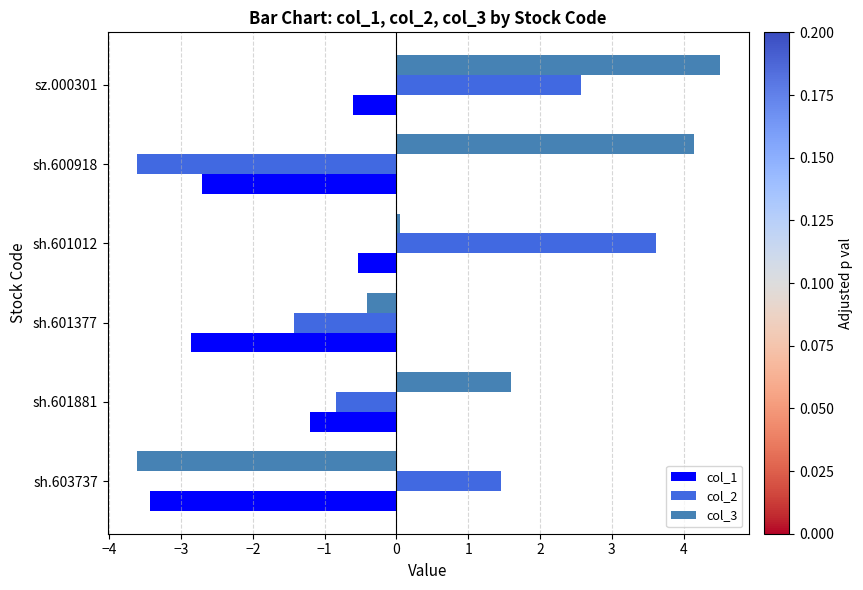

What is the spread (max minus min) of values at sh.601881?

2.8